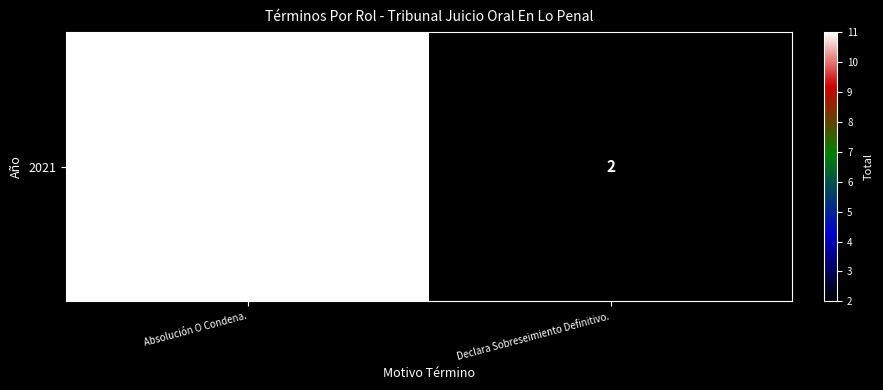

List the labels in order of value, smallest first.

Declara Sobreseimiento Definitivo., Absolución O Condena.